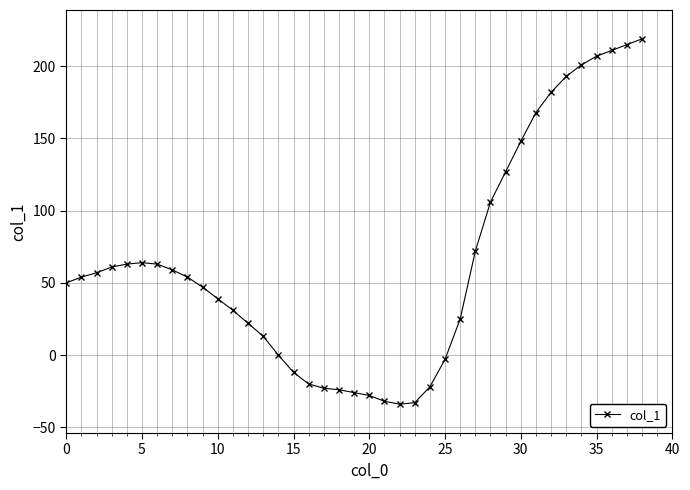

What is the value of the 20th point from the left?

-26